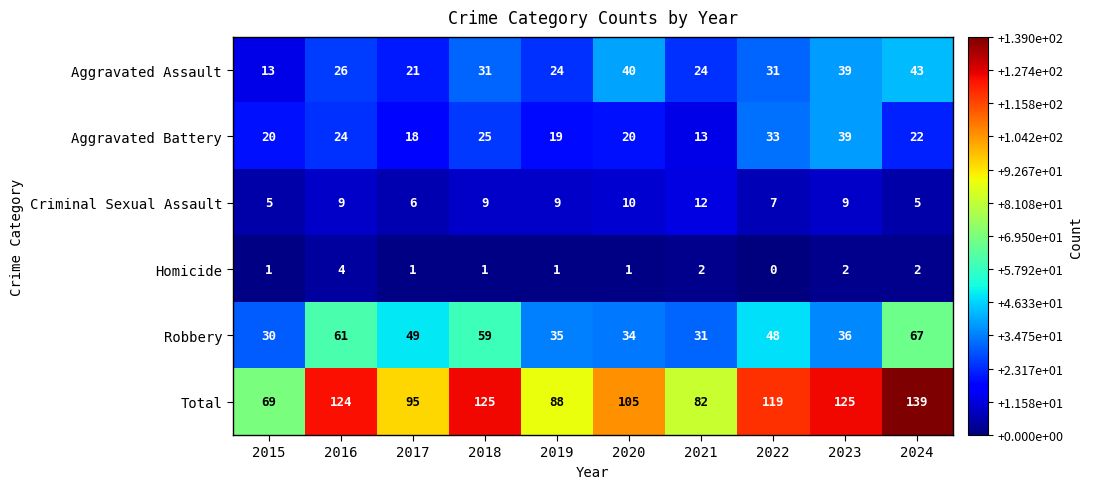

What is the total value across all series at 2021?

164